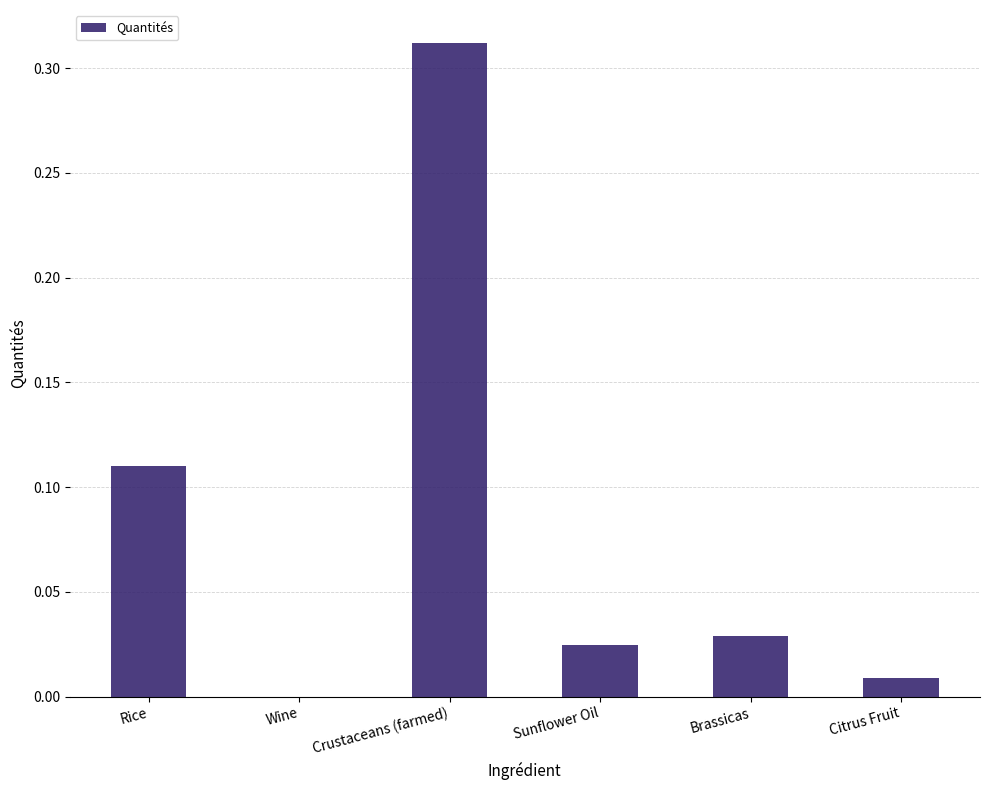

True or false: the data shows 0.0 at Brassicas.

True